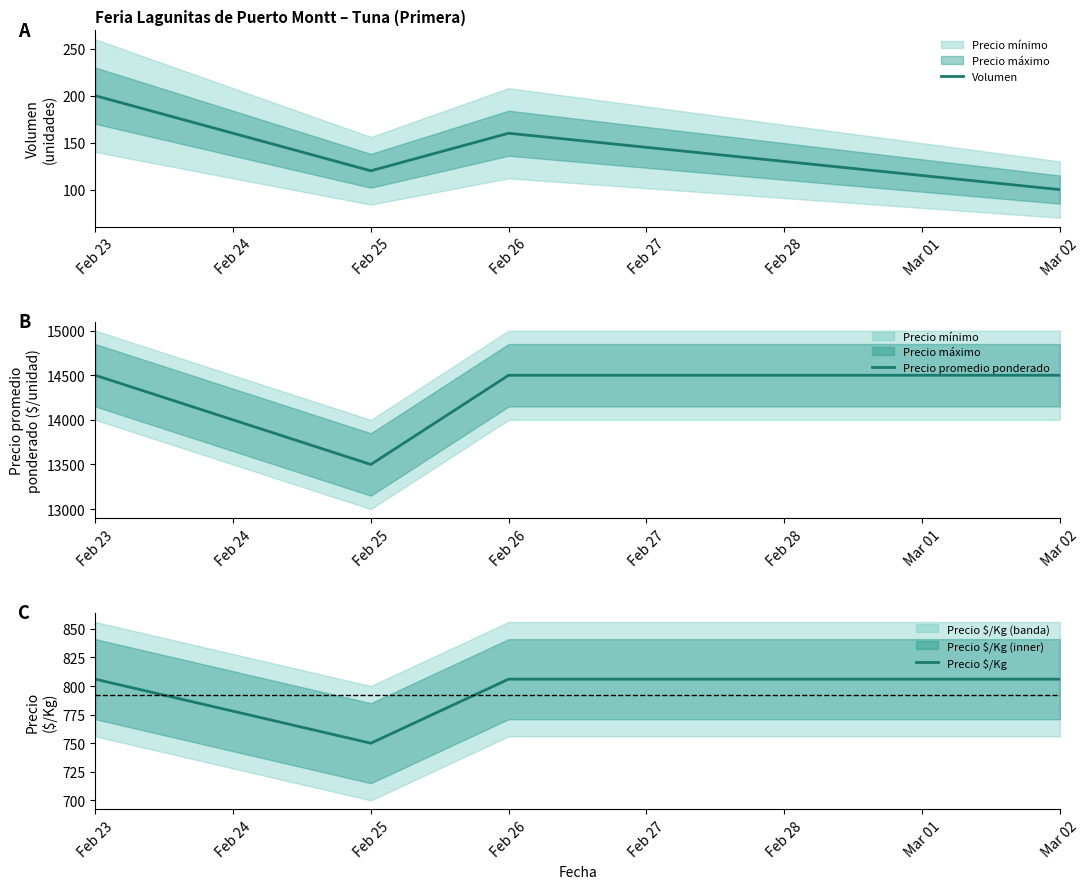

Which category has the highest value in the Volumen series?

Feb 23